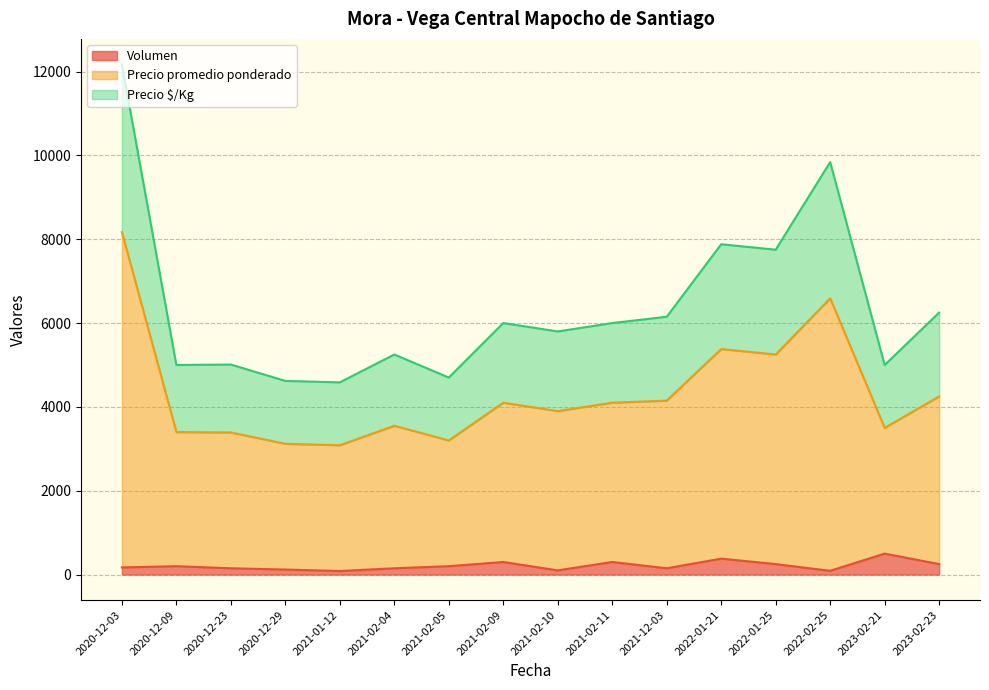

Count the number of categories in the chart.

16